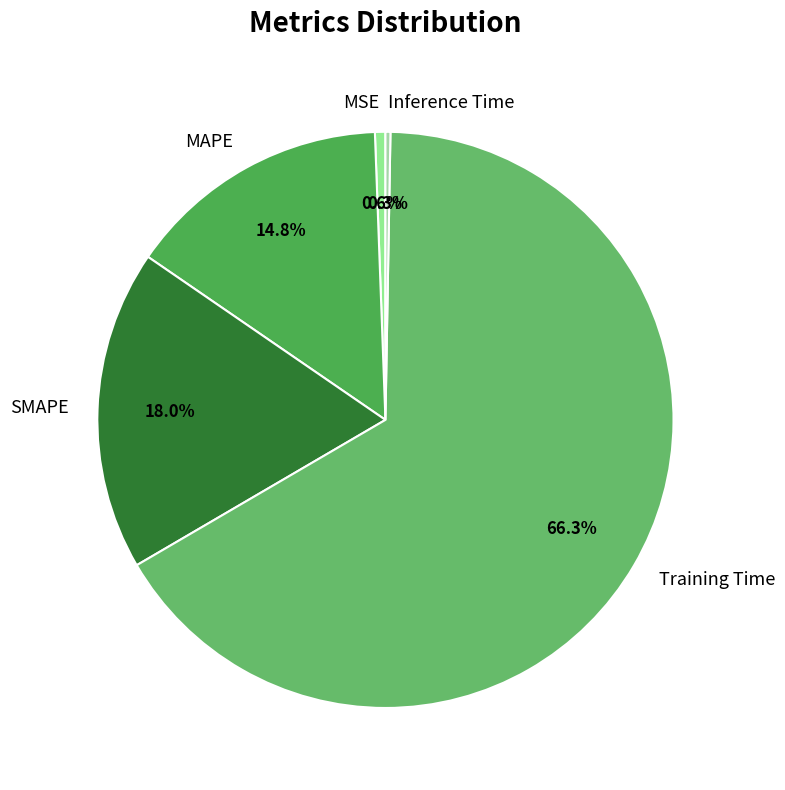

Which slice is the largest?

Training Time